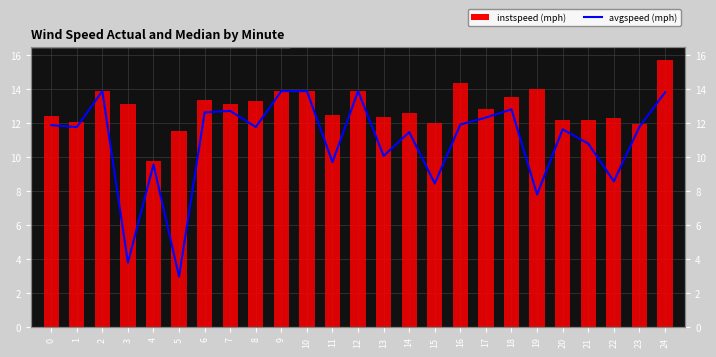

At which category is the sum across all series the highest?

24